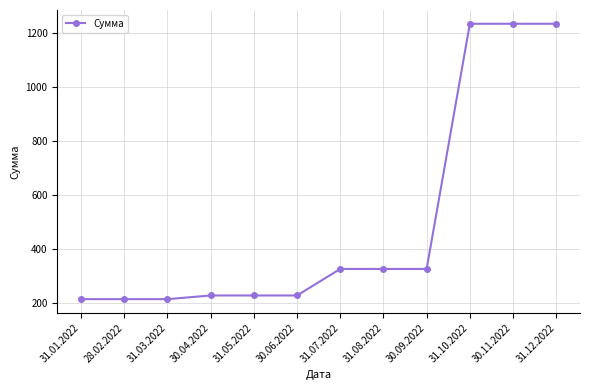

At which label does the data first exceed 325?

31.07.2022